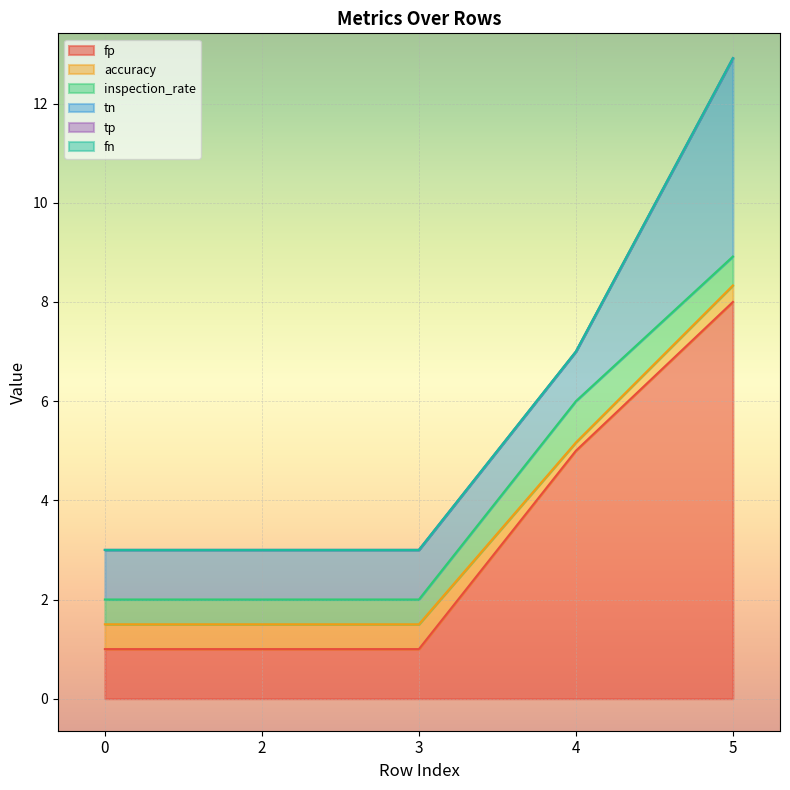

What is the spread (max minus min) of values at 3?

1.0